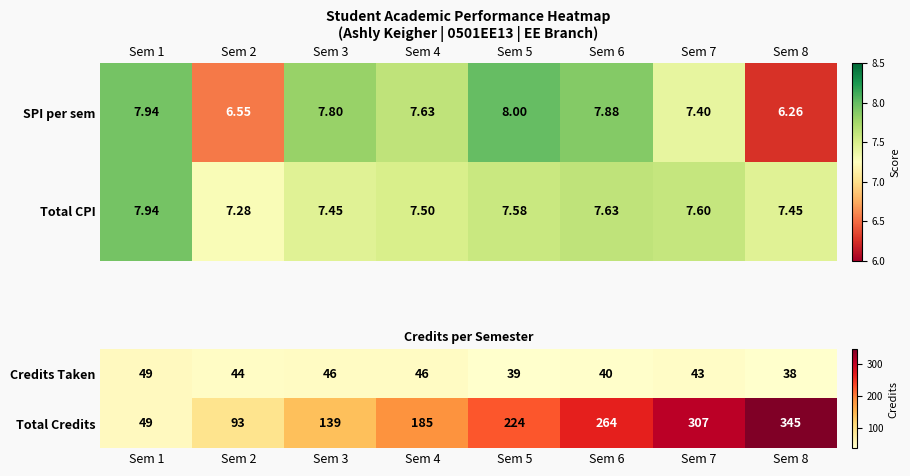

Is it true that Credits Taken equals 25 at Sem 8?

False